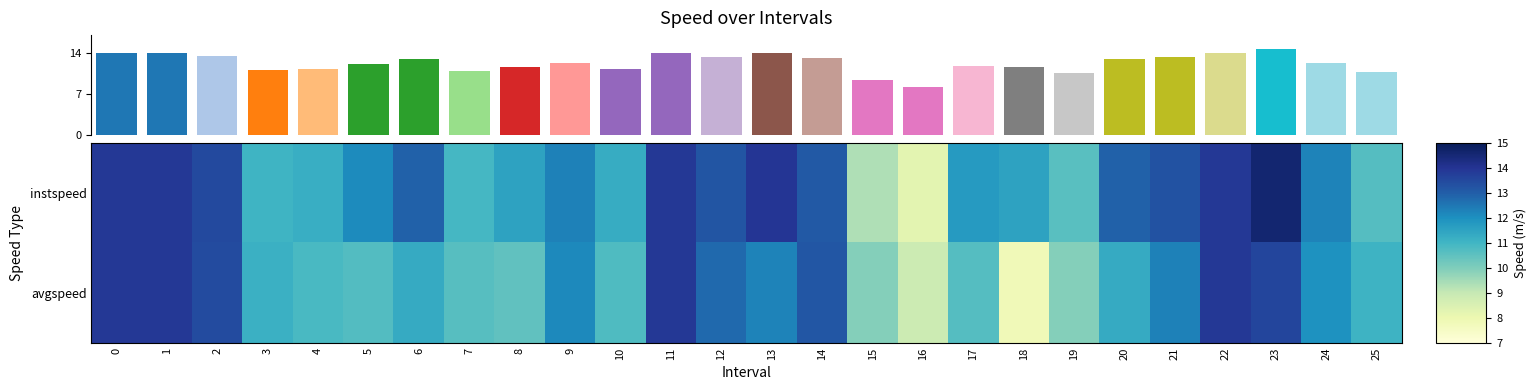

What is the sum of all avgspeed values?

302.6